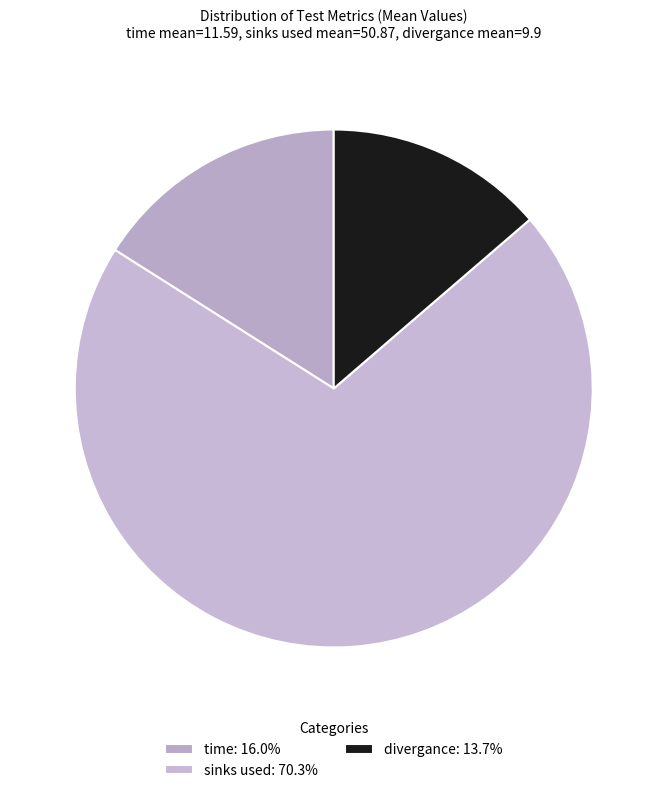

How many slices are in this pie chart?

3